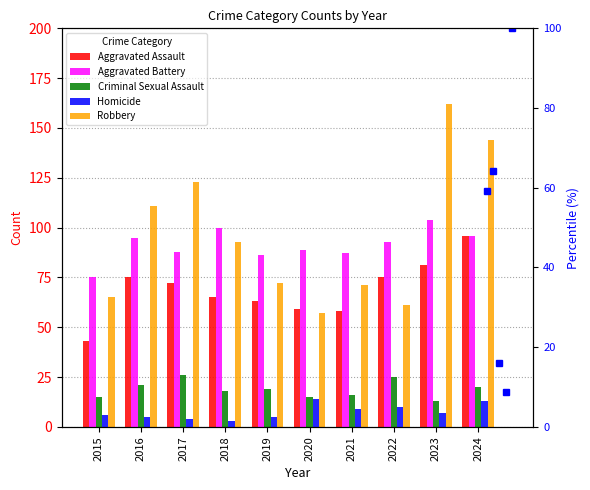

What are all the series names shown in the legend?

Aggravated Assault, Aggravated Battery, Criminal Sexual Assault, Homicide, Robbery